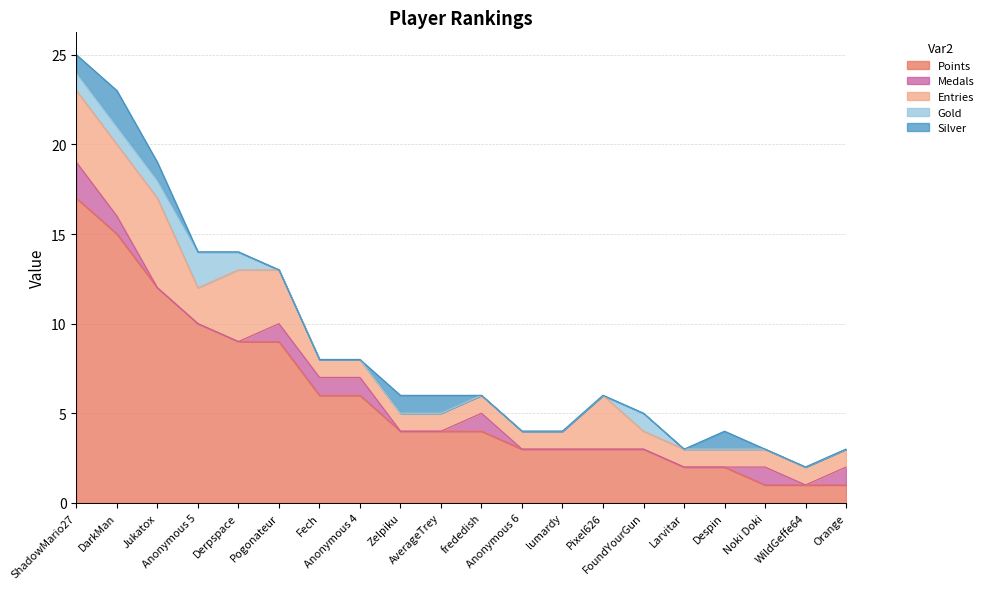

What is the value of the Entries point at the 15th from the left?

1